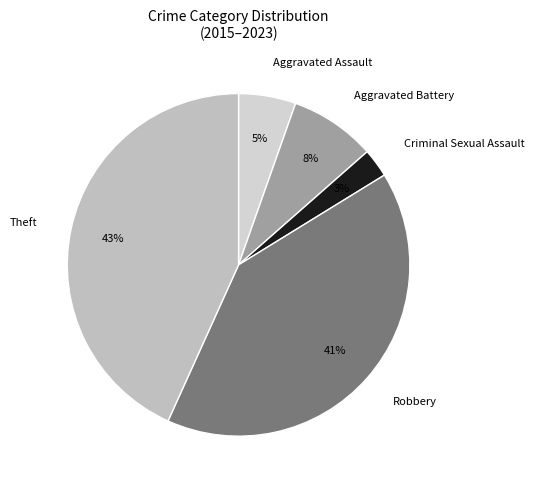

To the nearest percent, what is the difference between the Aggravated Assault and Theft slice percentages?

38%